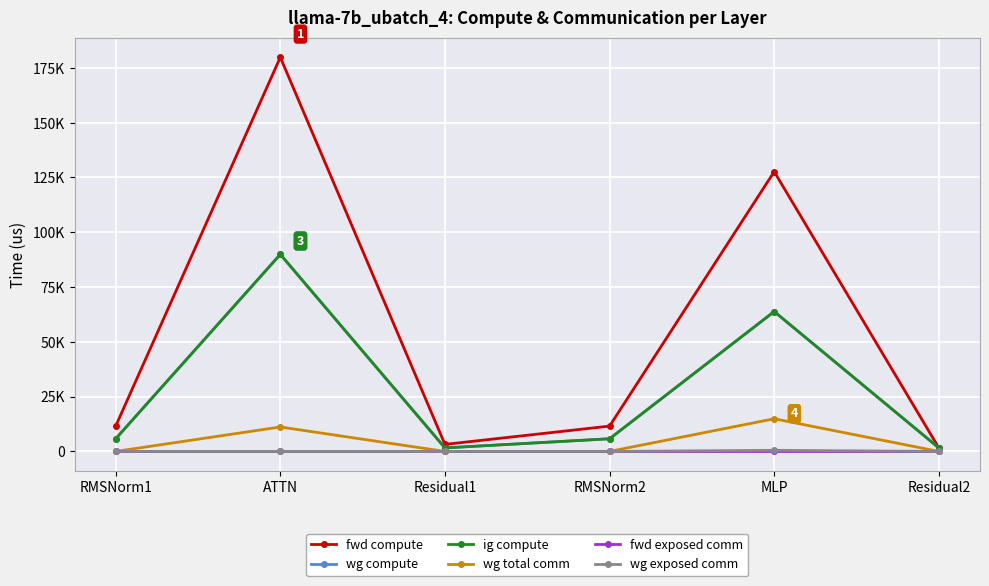

What is the average value of the wg compute series?

28087.7